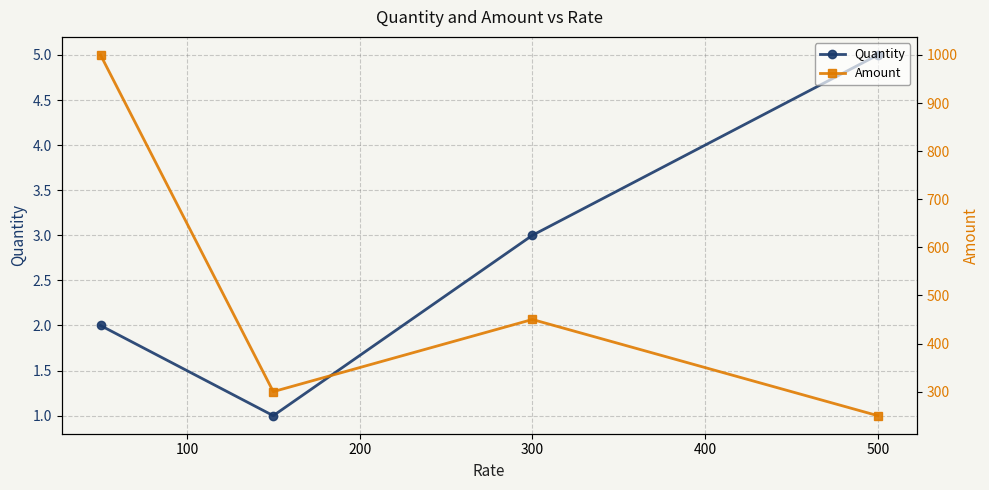

The Quantity series shows 5 at 500. True or false?

True